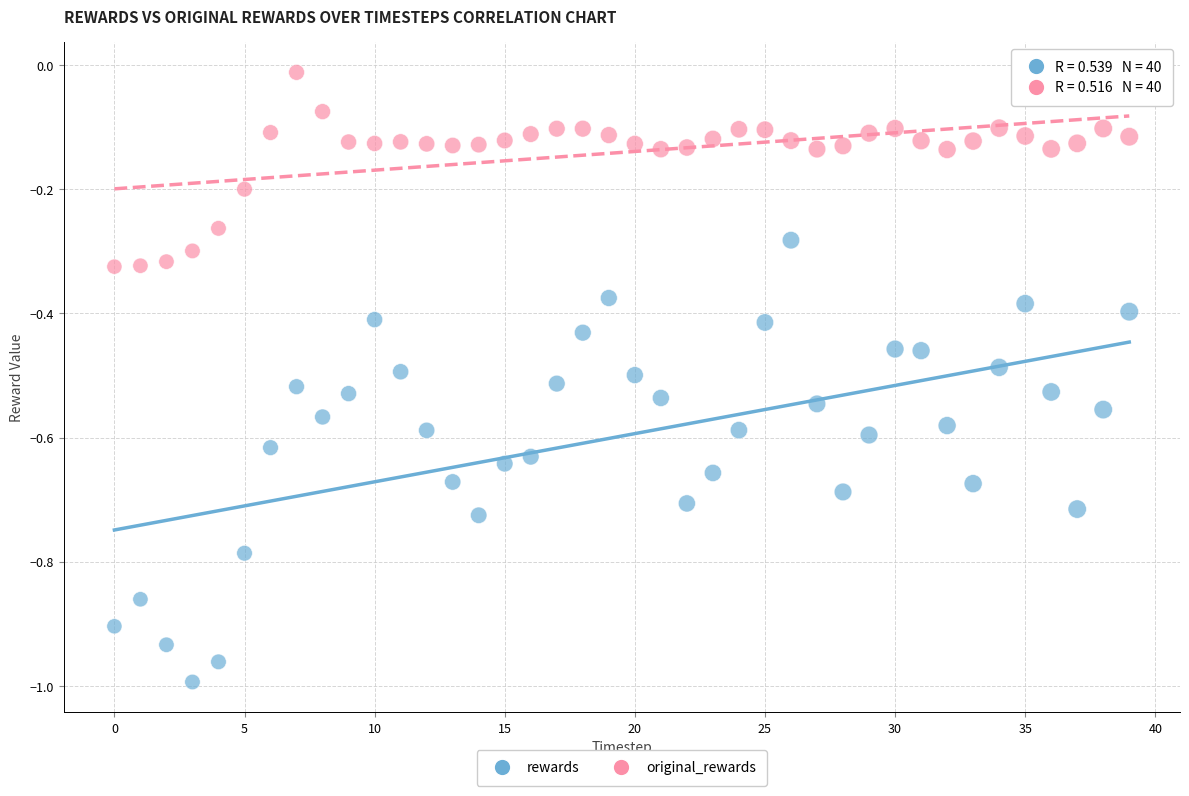

Which series contains the lowest Y value?

rewards